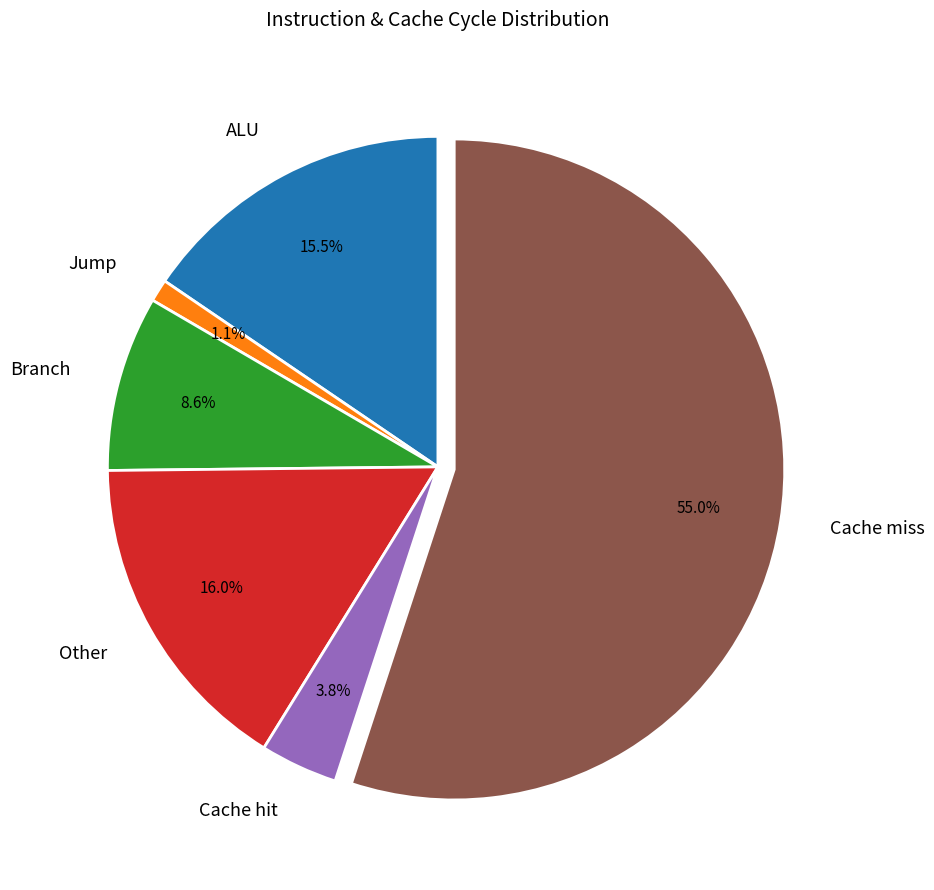

Combined, what portion of the pie is Other and Cache hit?

19.8%